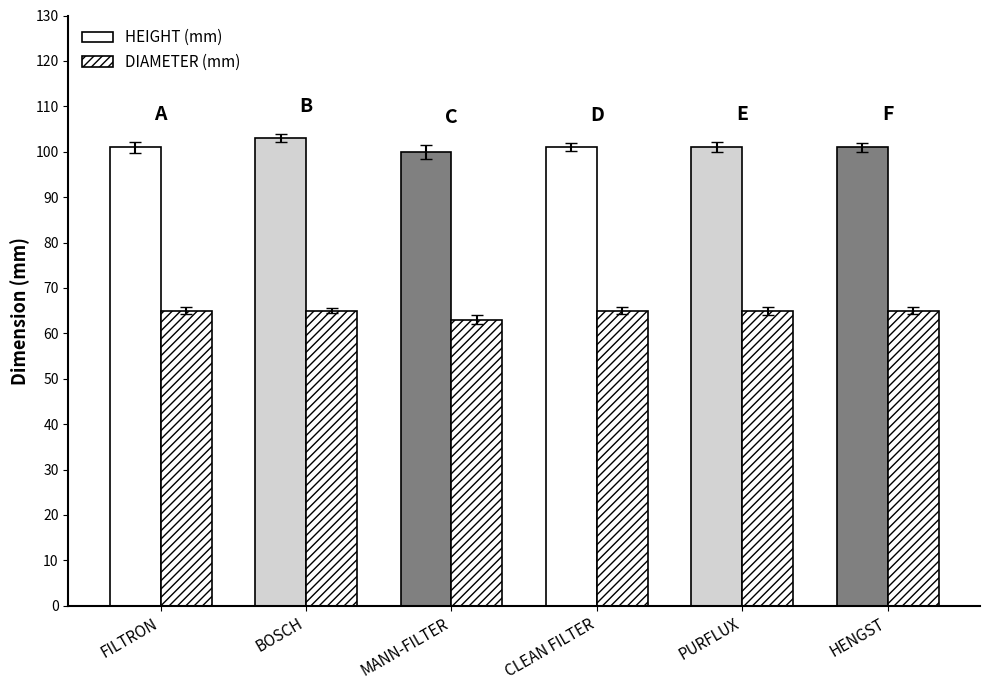

Count the HEIGHT (mm) values in the range 101 to 102.

4